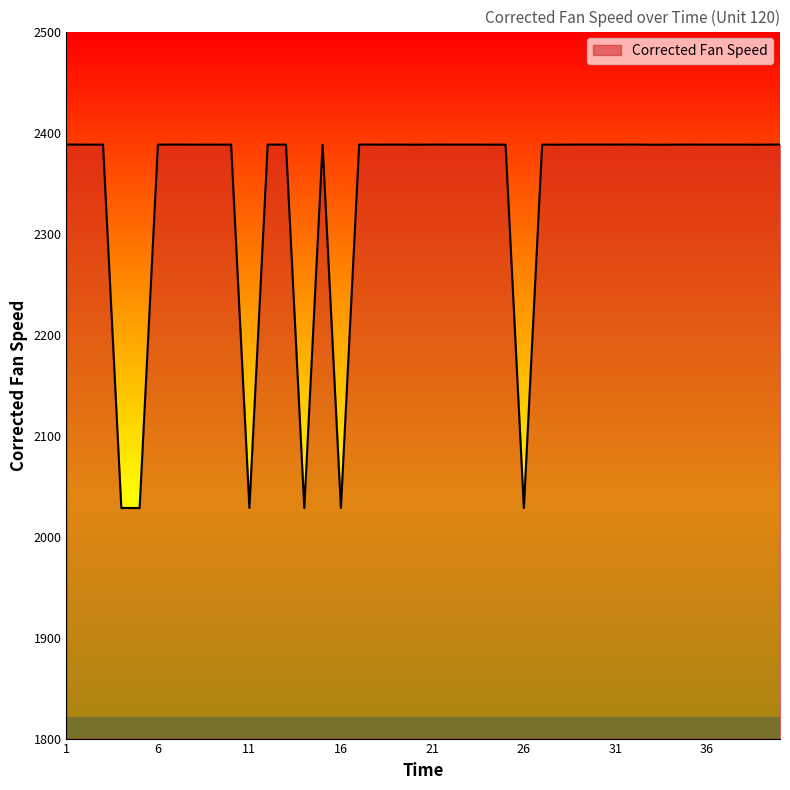

What is the smallest value displayed?

2028.3